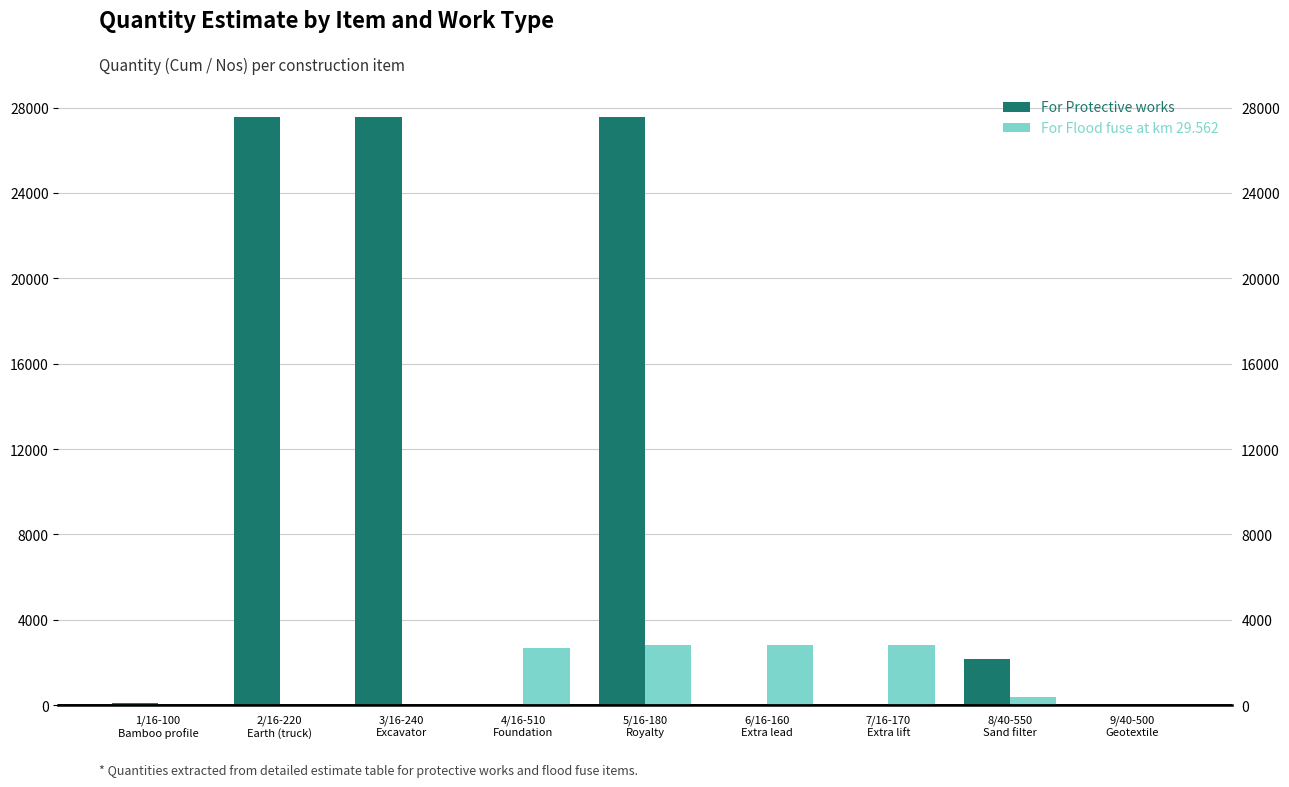

At which category is the sum across all series the highest?

5/16-180
Royalty